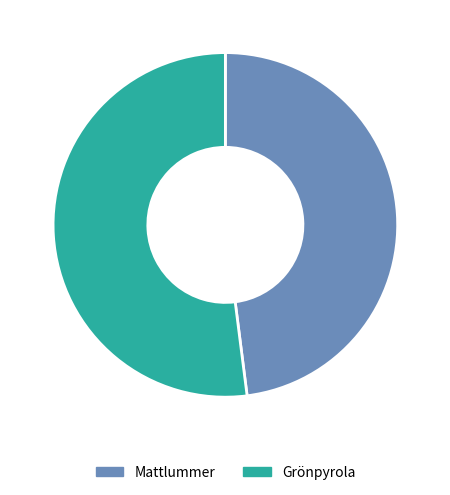

How many slices are in this pie chart?

2